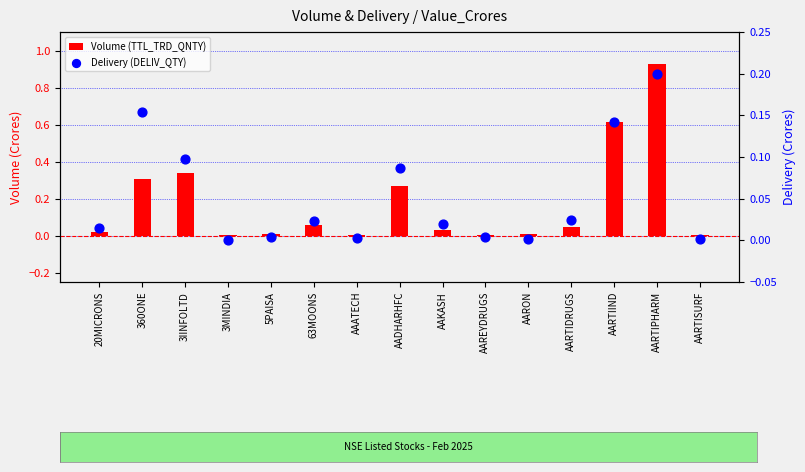

Which series reaches the minimum Y coordinate?

Delivery (DELIV_QTY)